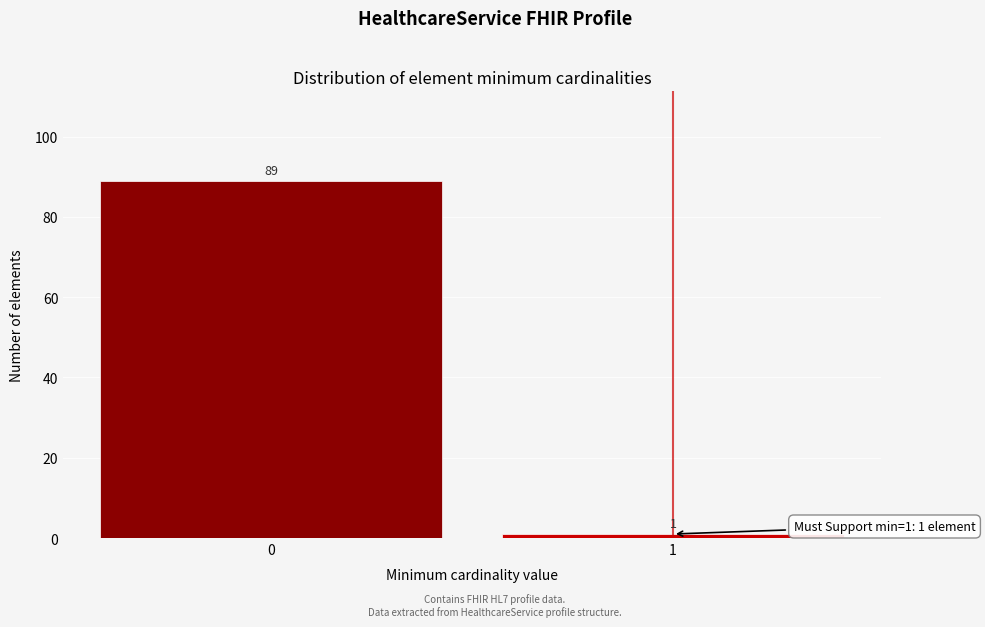

Reading left to right, extract all data points from this chart.

89	1